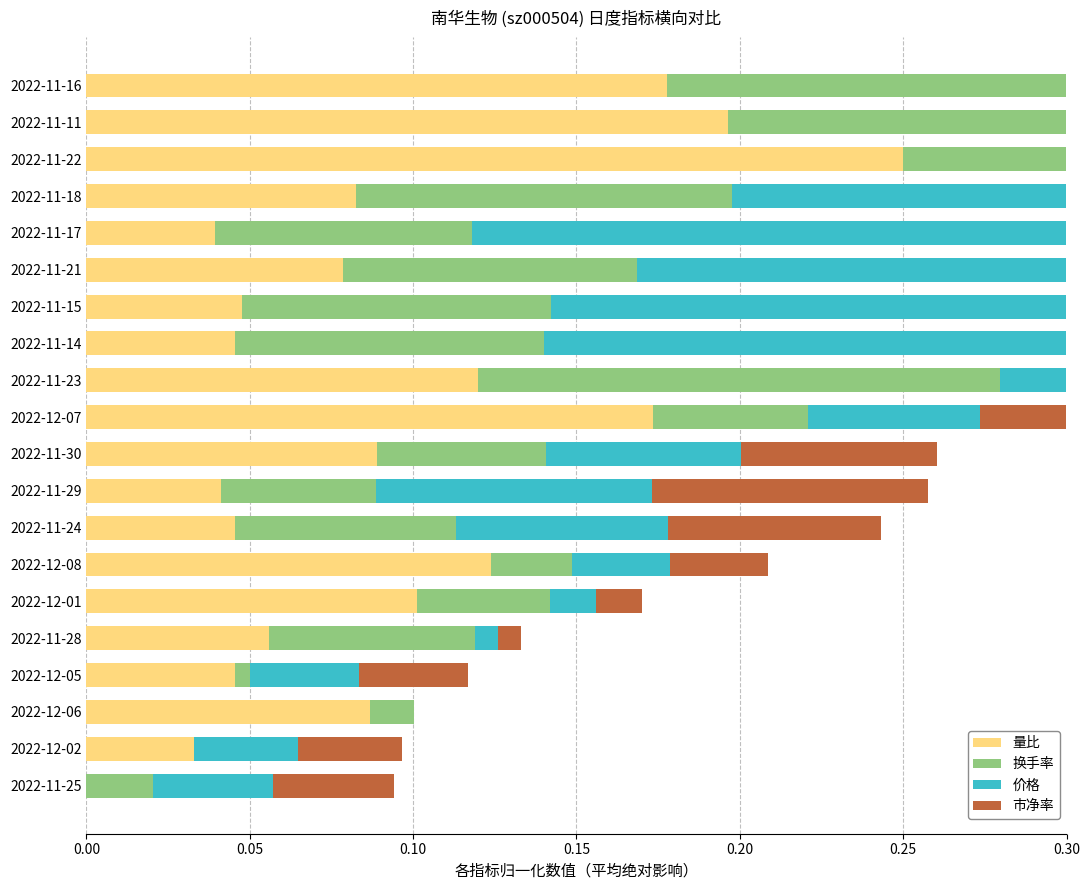

Which has a higher value, 2022-11-15 or 2022-11-30?

2022-11-30